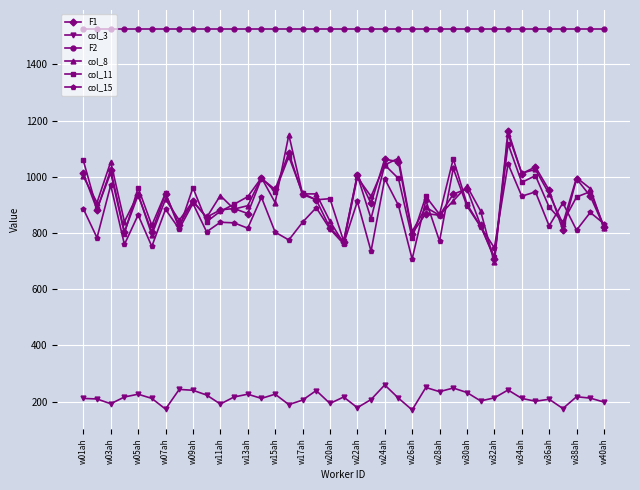

How many values in the col_3 series are below 212?

19